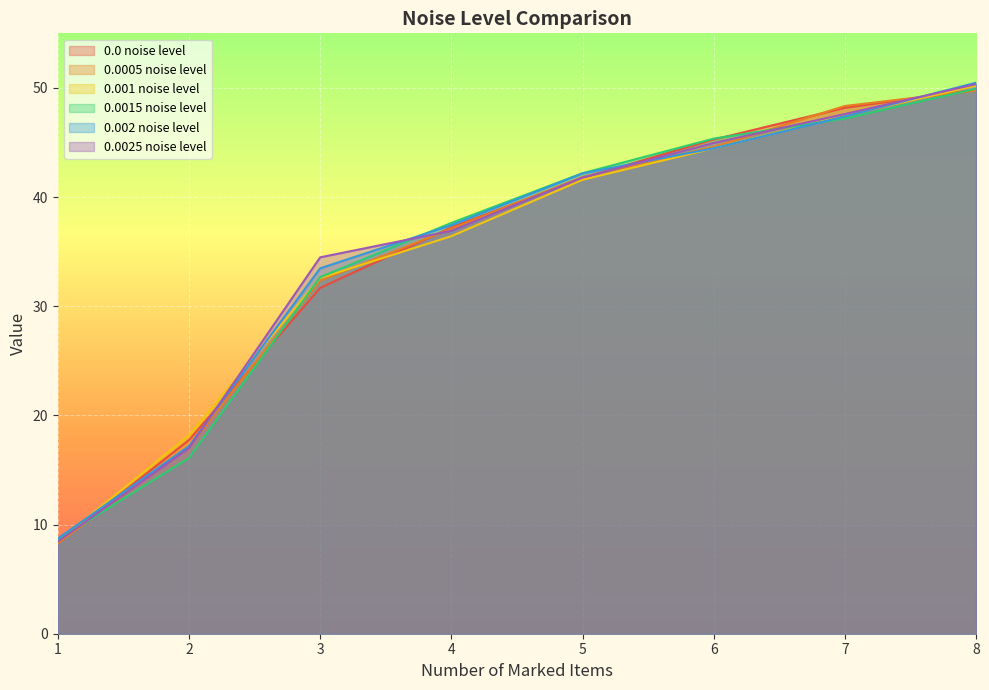

At which label does 0.001 noise level first exceed 41?

5